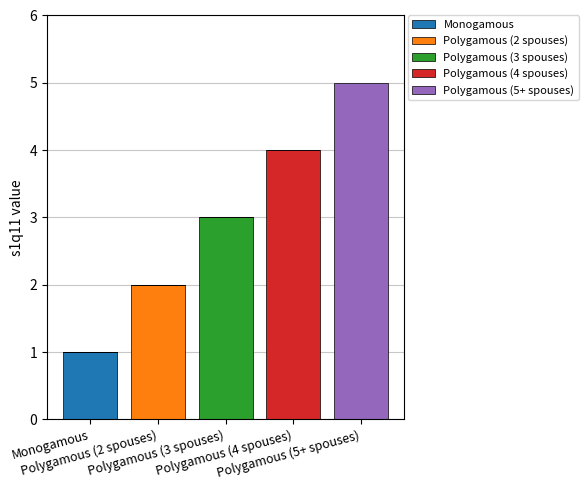

Where is Polygamous (3 spouses) nearest to the value 1?

Monogamous